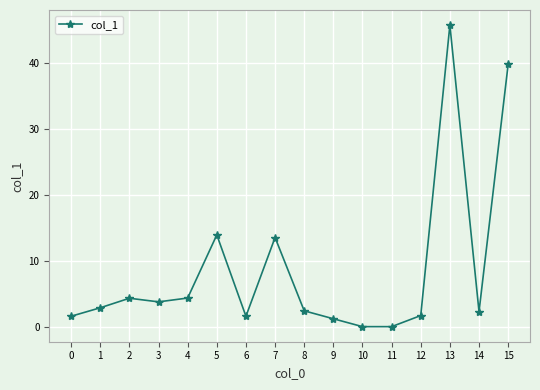

Where is the first local minimum?

3